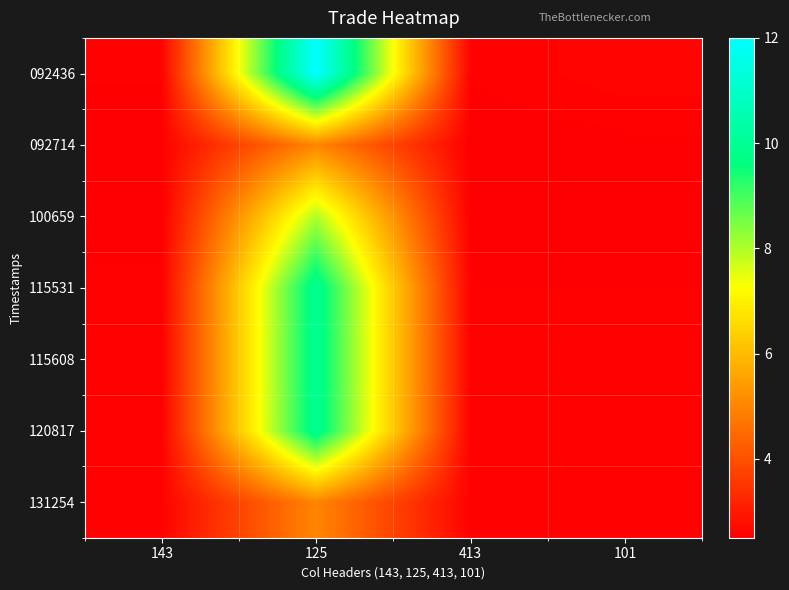

Which series has the largest range (max minus min)?

092436